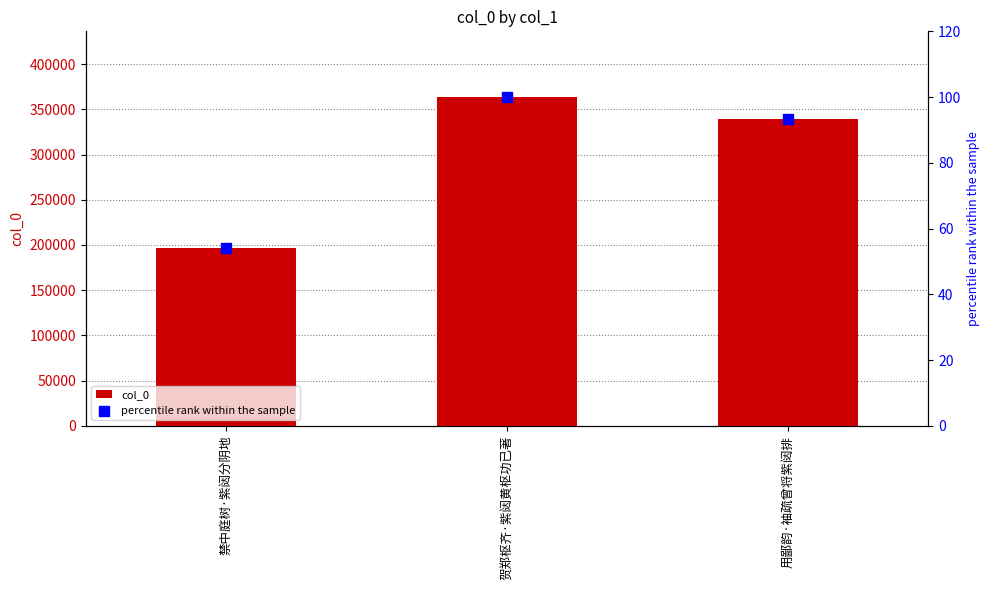

What are all the series names shown in the legend?

col_0, percentile rank within the sample